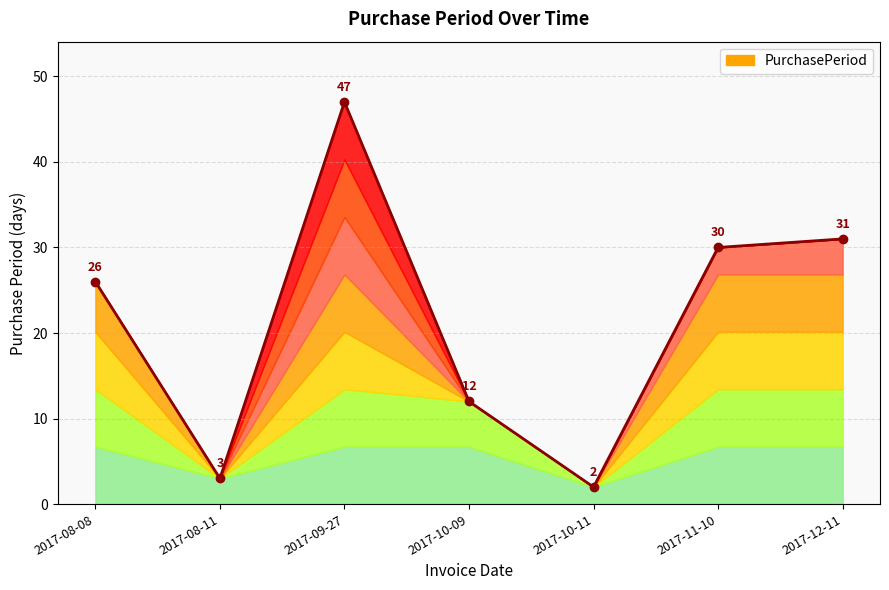

True or false: there are more than 1 points higher than both neighbors.

False